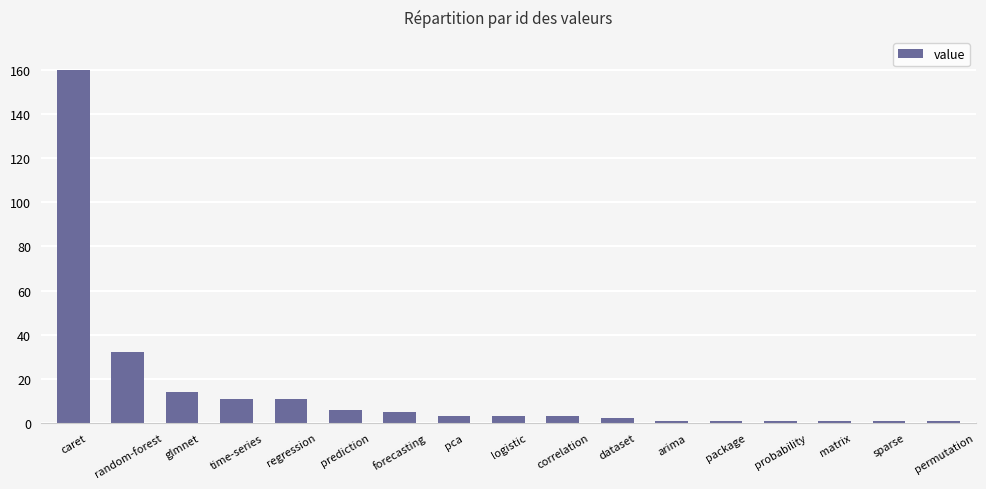

What is the value of the 3rd bar from the left?

14